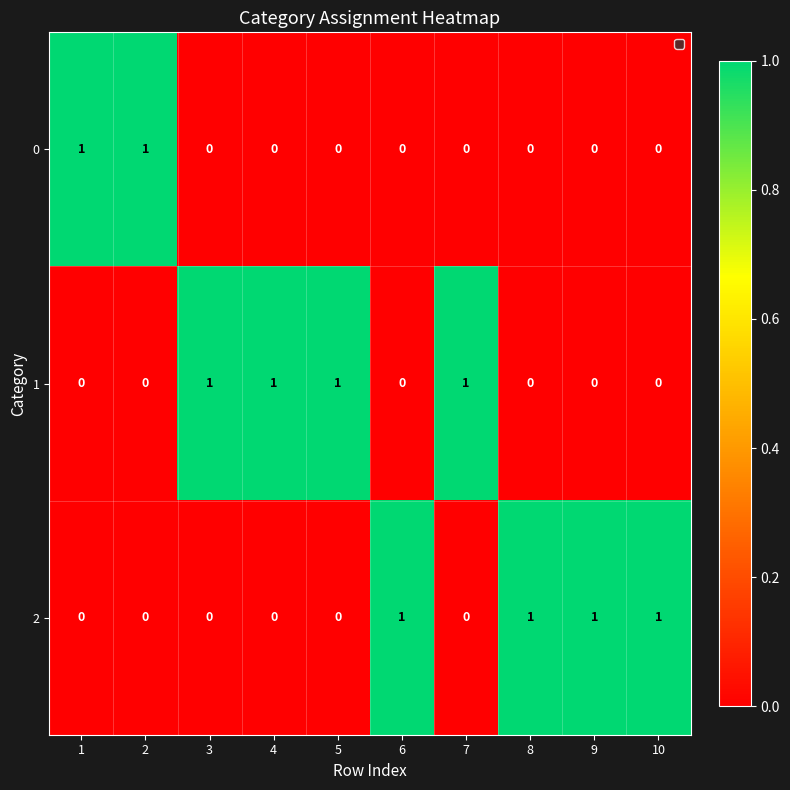

How many categories are shown in the chart?

10